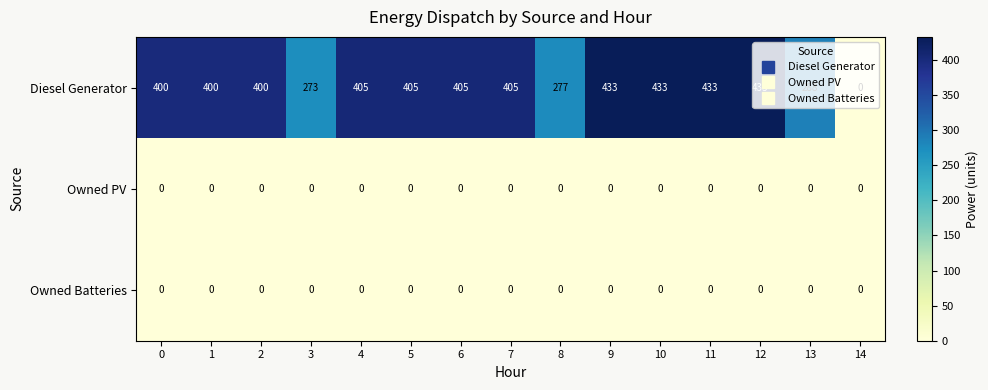

How many distinct data groups are displayed?

3